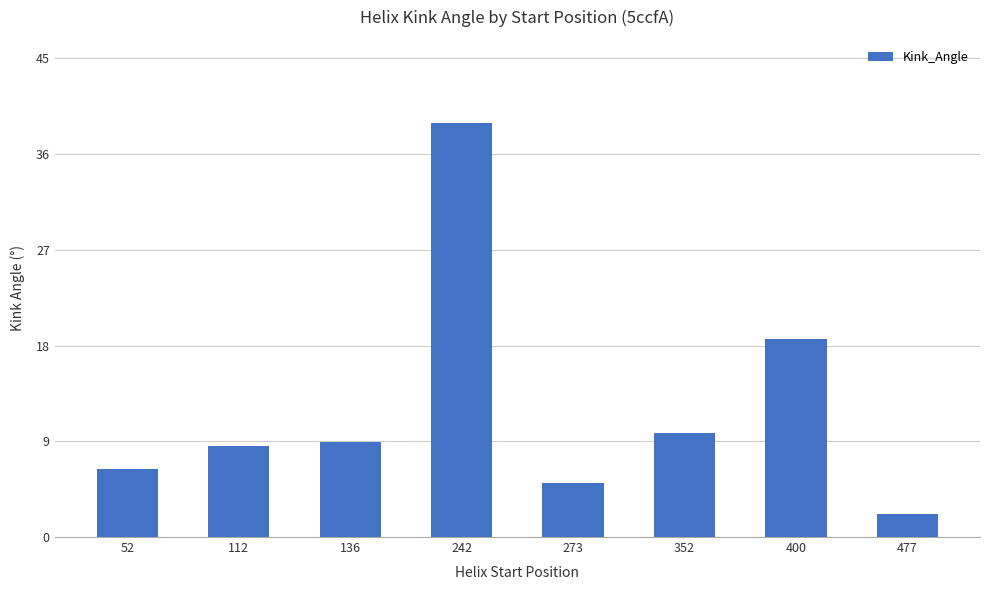

Does the chart contain stacked bars?

No